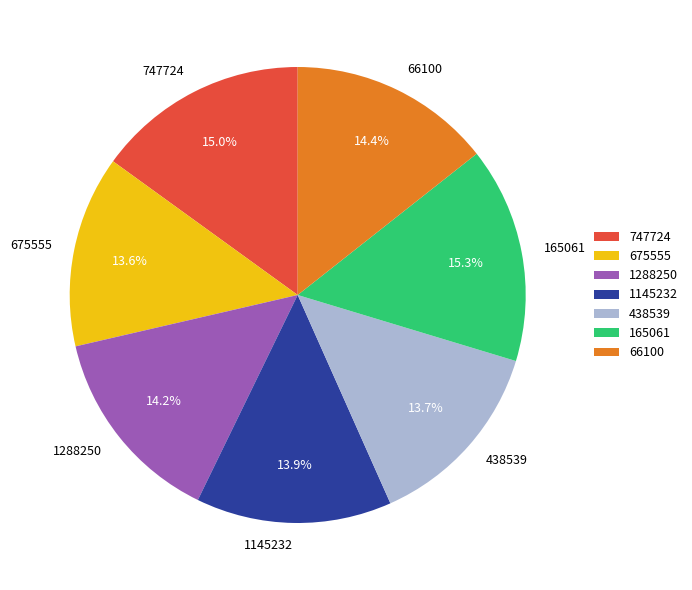

Is it true that 1288250 is 14% of the pie?

True